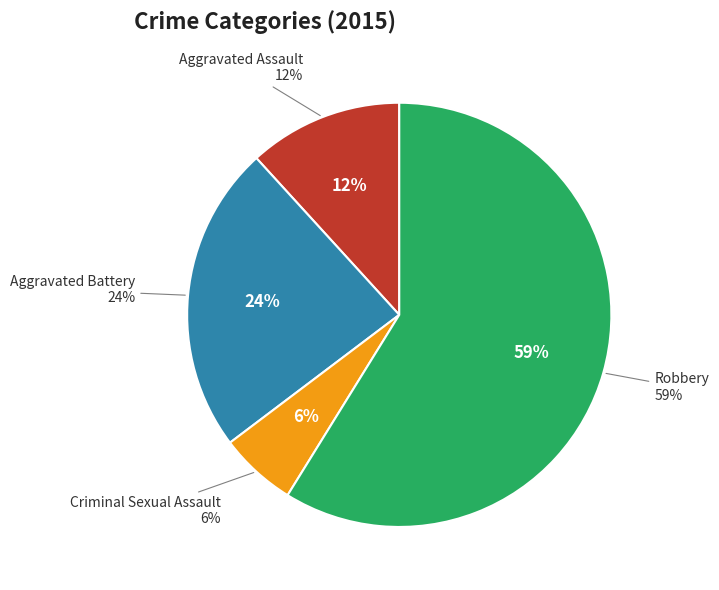

Is the sum of Robbery and Aggravated Assault greater than half?

Yes